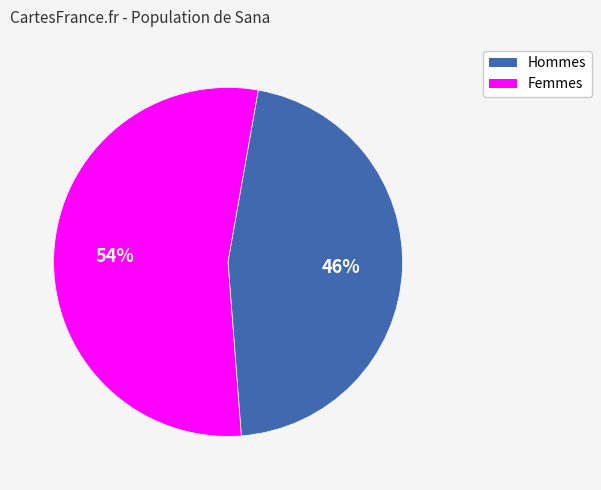

Is there a majority slice in this chart?

Yes